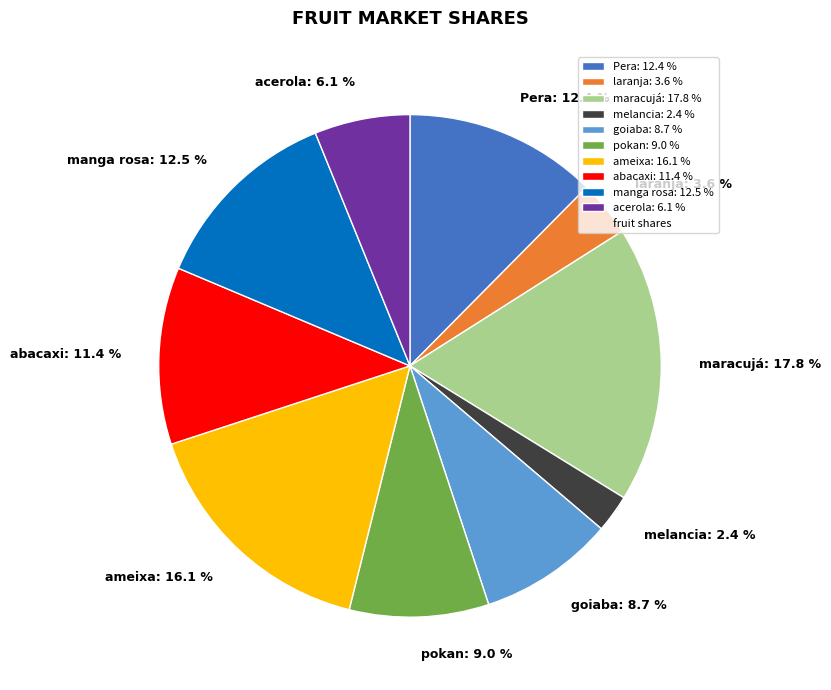

Is melancia the majority of the pie?

No